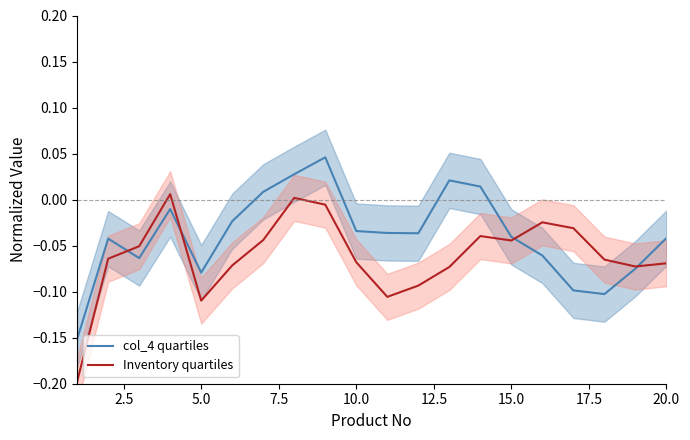

True or false: Inventory quartiles has a value of -0.0 at 10.0.

False